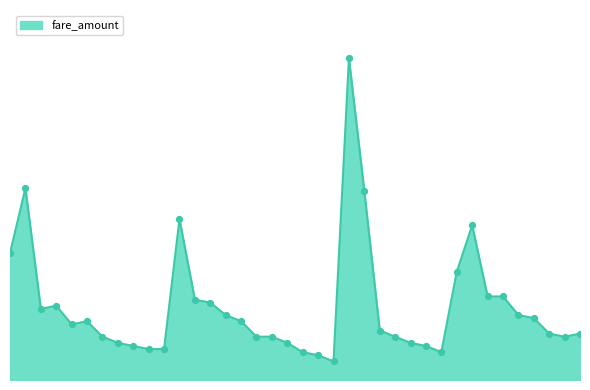

Does the chart have visible grid lines?

No